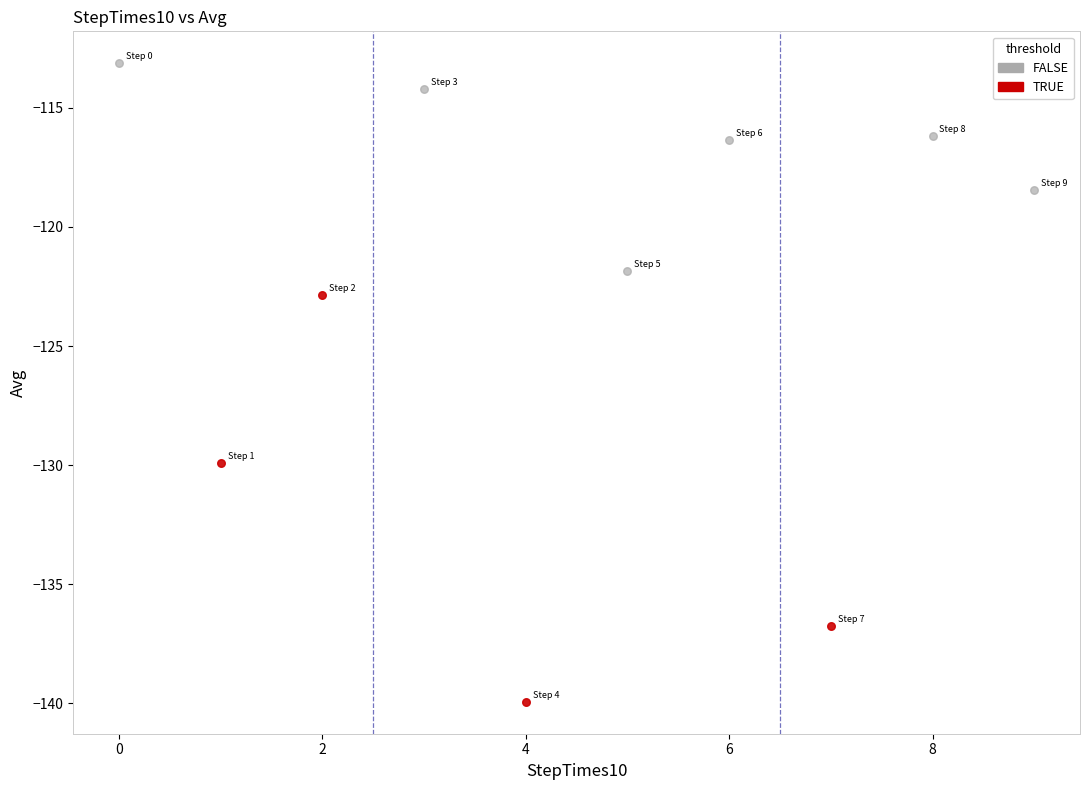

What are all the series names shown in the legend?

FALSE, TRUE